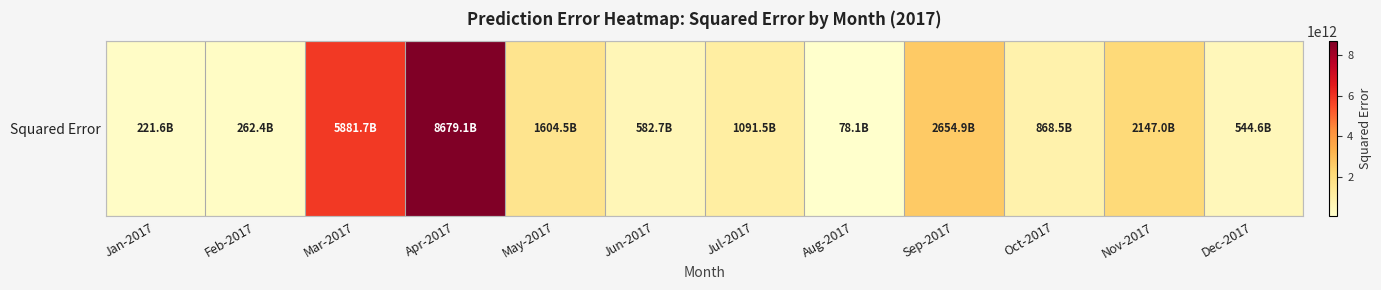

How many data points are above 1091456030126?

6